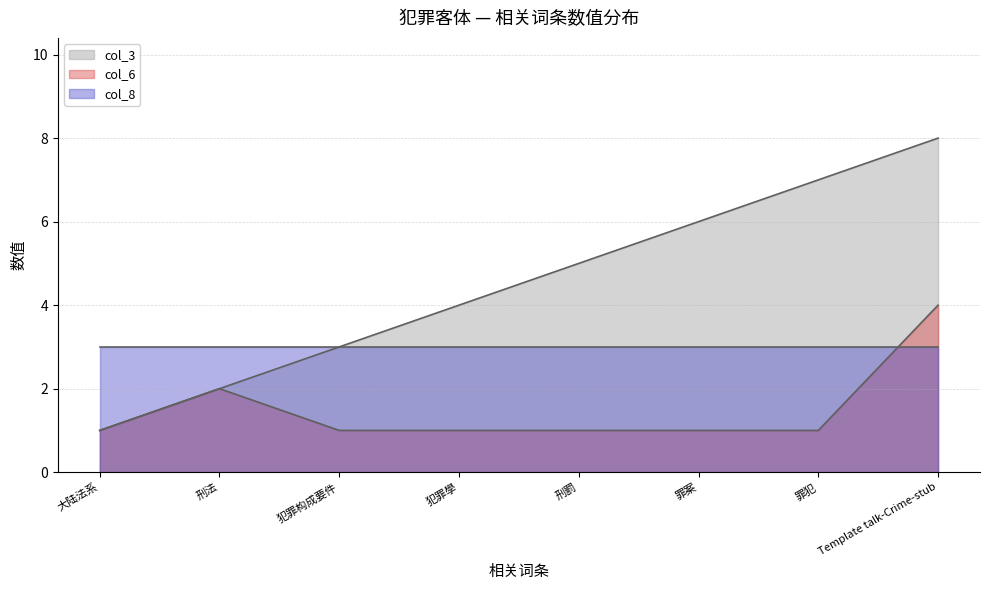

At which label does col_3 first exceed 5?

罪案